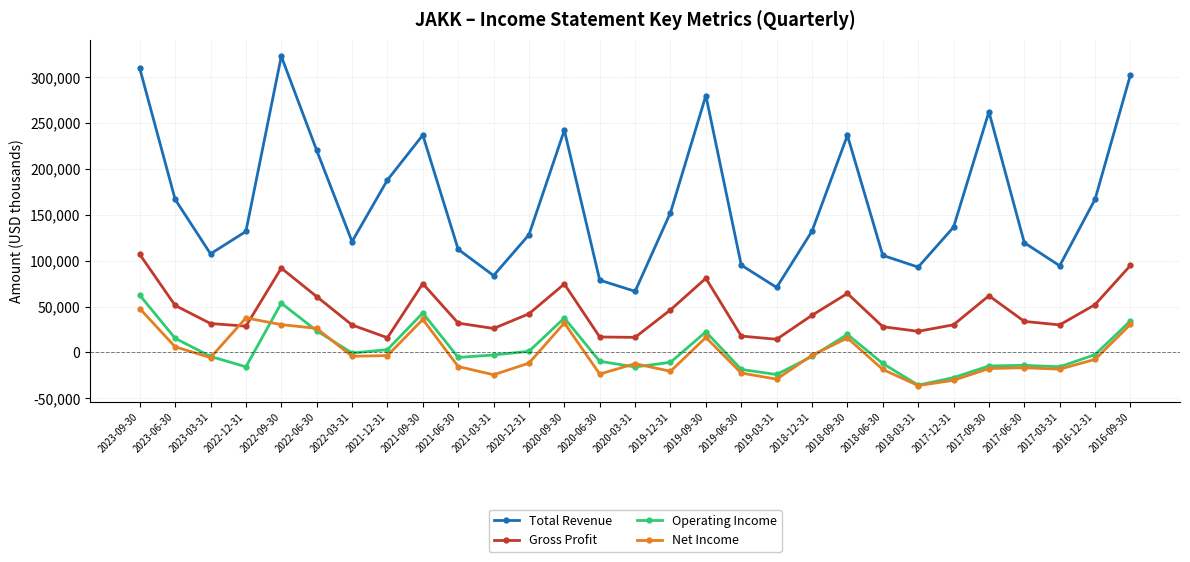

Which series has the largest range (max minus min)?

Total Revenue